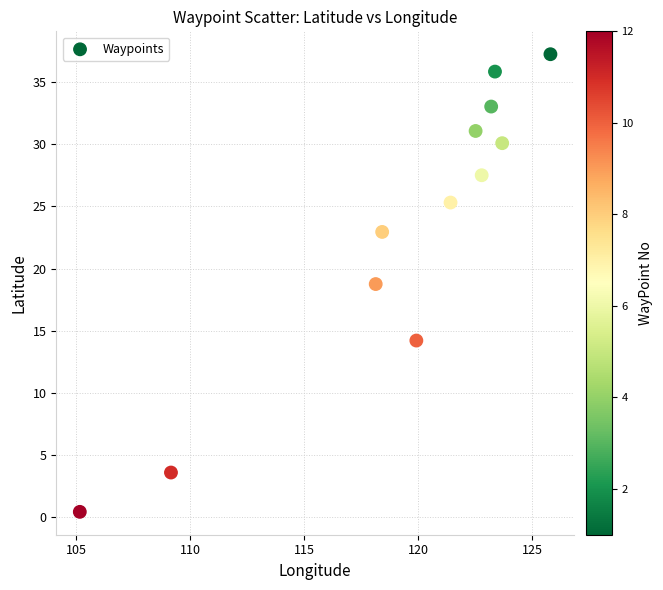

What Y value in the scatter plot is closest to 18?

18.8